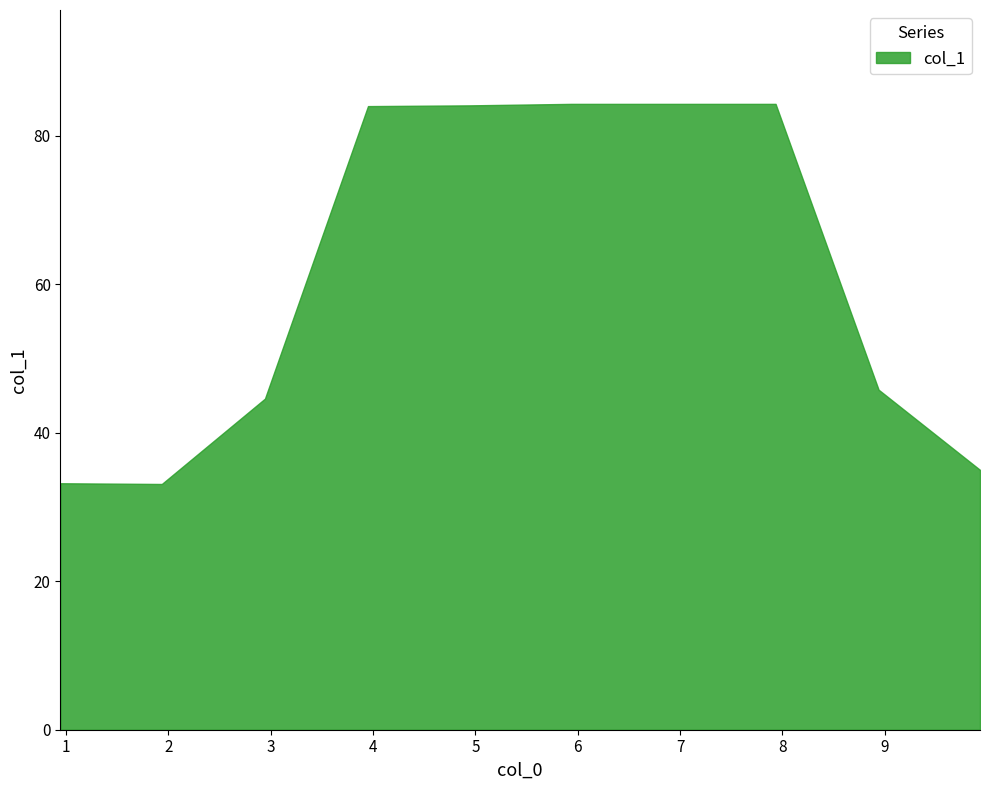

What is the value of the 5th point from the left?

84.1